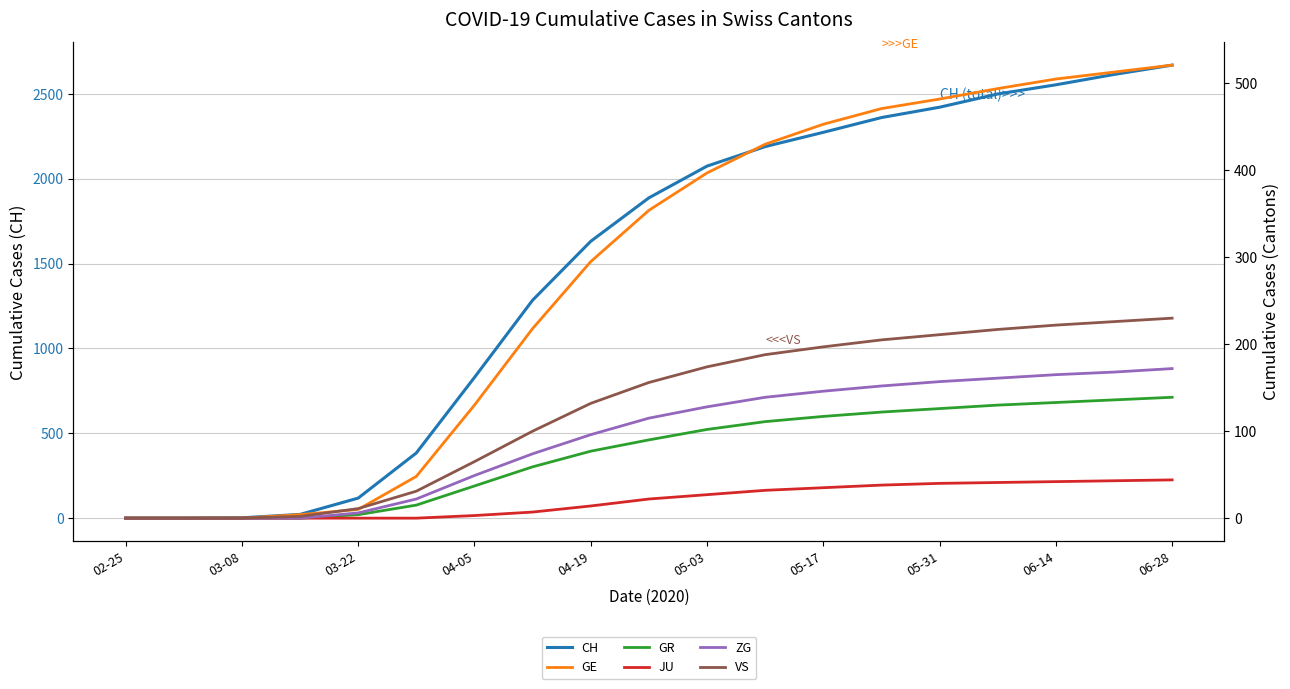

True or false: VS and JU cross at least once.

False